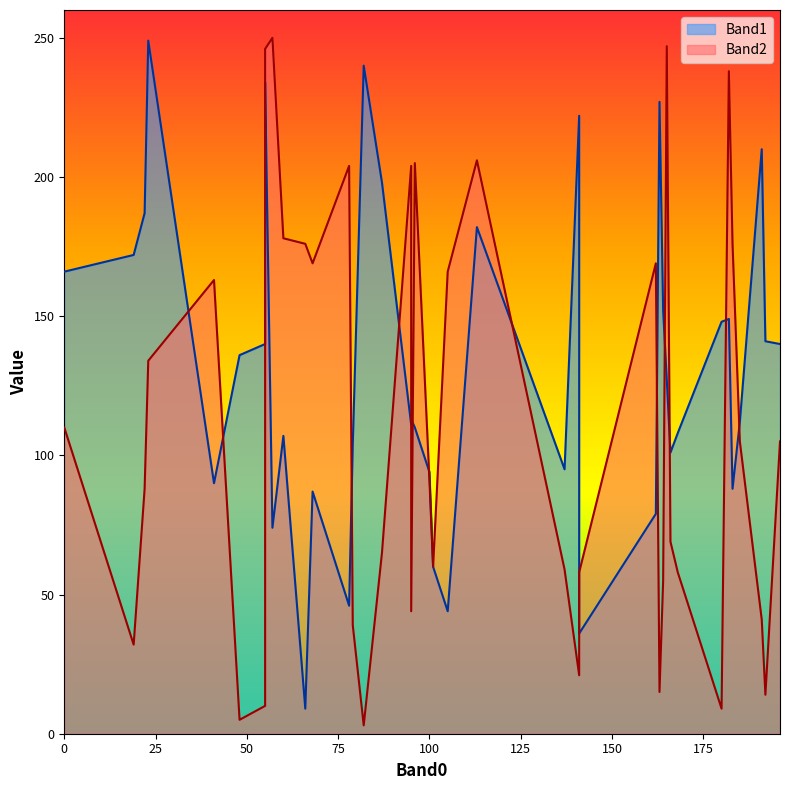

What is the maximum value for Band1?

249